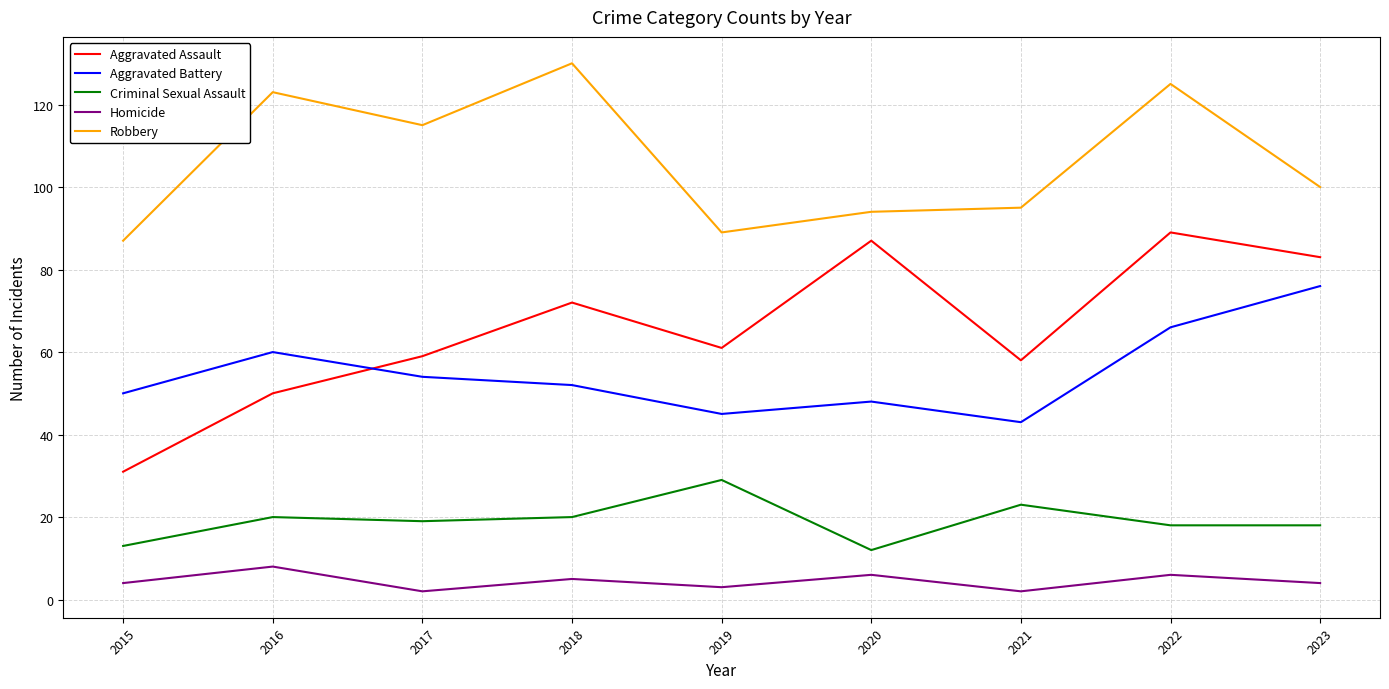

How many distinct data groups are displayed?

5